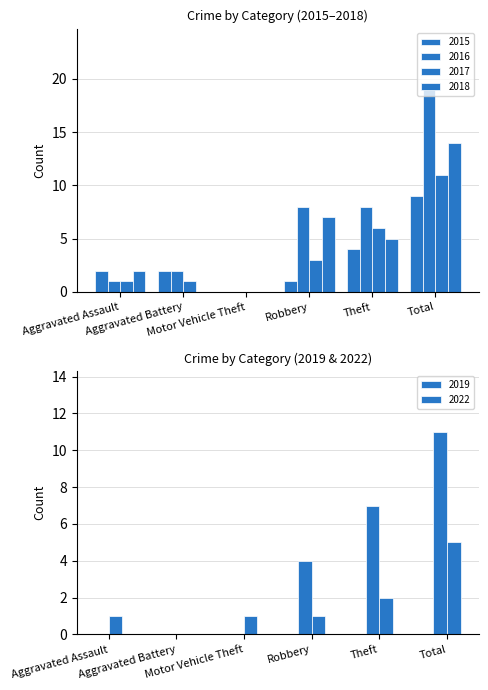

What is the difference between the 2018 values at Aggravated Battery and Aggravated Assault?

2